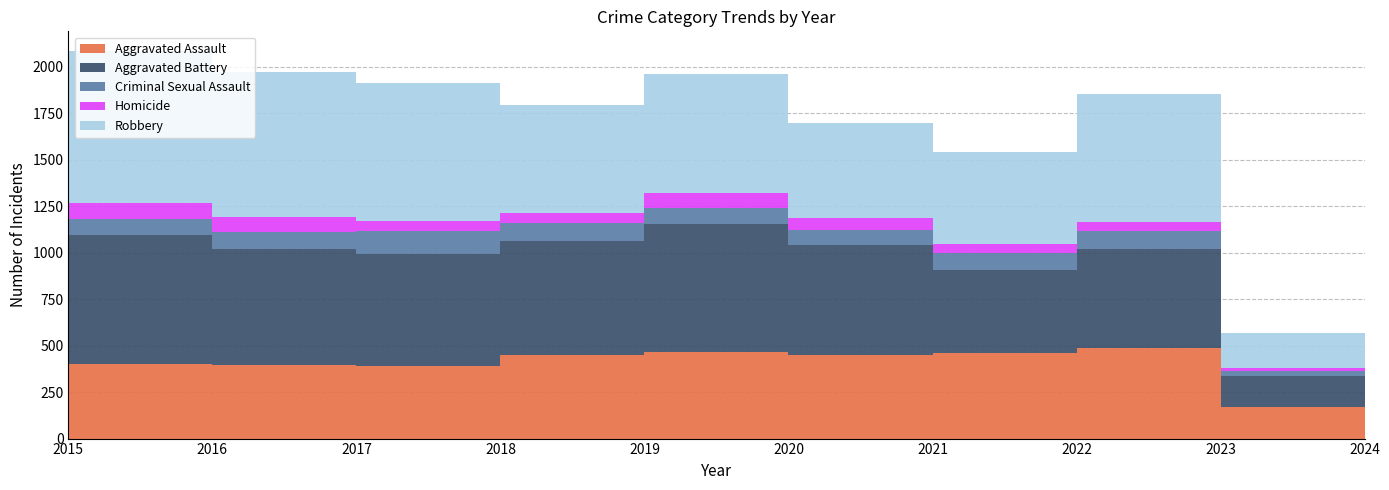

Reading right to left, list all the values displayed in this chart.

Aggravated Assault: 2024=168	2023=488	2022=458	2021=452	2020=466	2019=452	2018=392	2017=396	2016=402	2015=323
Aggravated Battery: 2024=167	2023=530	2022=446	2021=587	2020=686	2019=608	2018=600	2017=623	2016=691	2015=515
Criminal Sexual Assault: 2024=31	2023=97	2022=93	2021=81	2020=89	2019=102	2018=123	2017=91	2016=87	2015=105
Homicide: 2024=13	2023=48	2022=49	2021=69	2020=81	2019=53	2018=56	2017=82	2016=87	2015=50
Robbery: 2024=189	2023=690	2022=495	2021=506	2020=637	2019=577	2018=741	2017=780	2016=819	2015=726